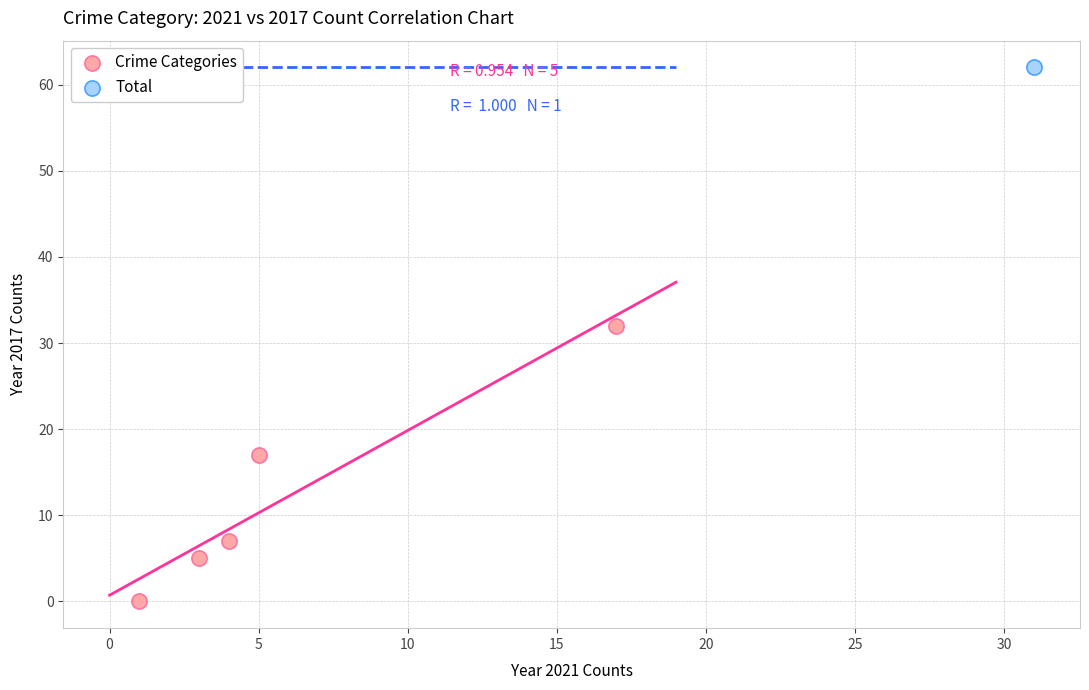

What are all the series names shown in the legend?

Crime Categories, Total